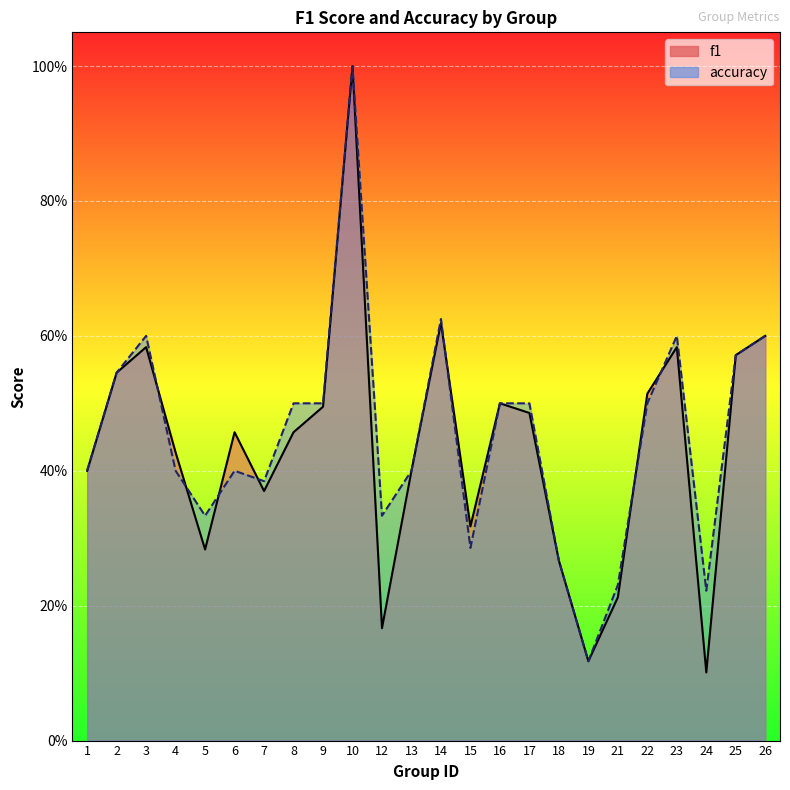

What is the value of the f1 point at the 11th from the left?

0.2